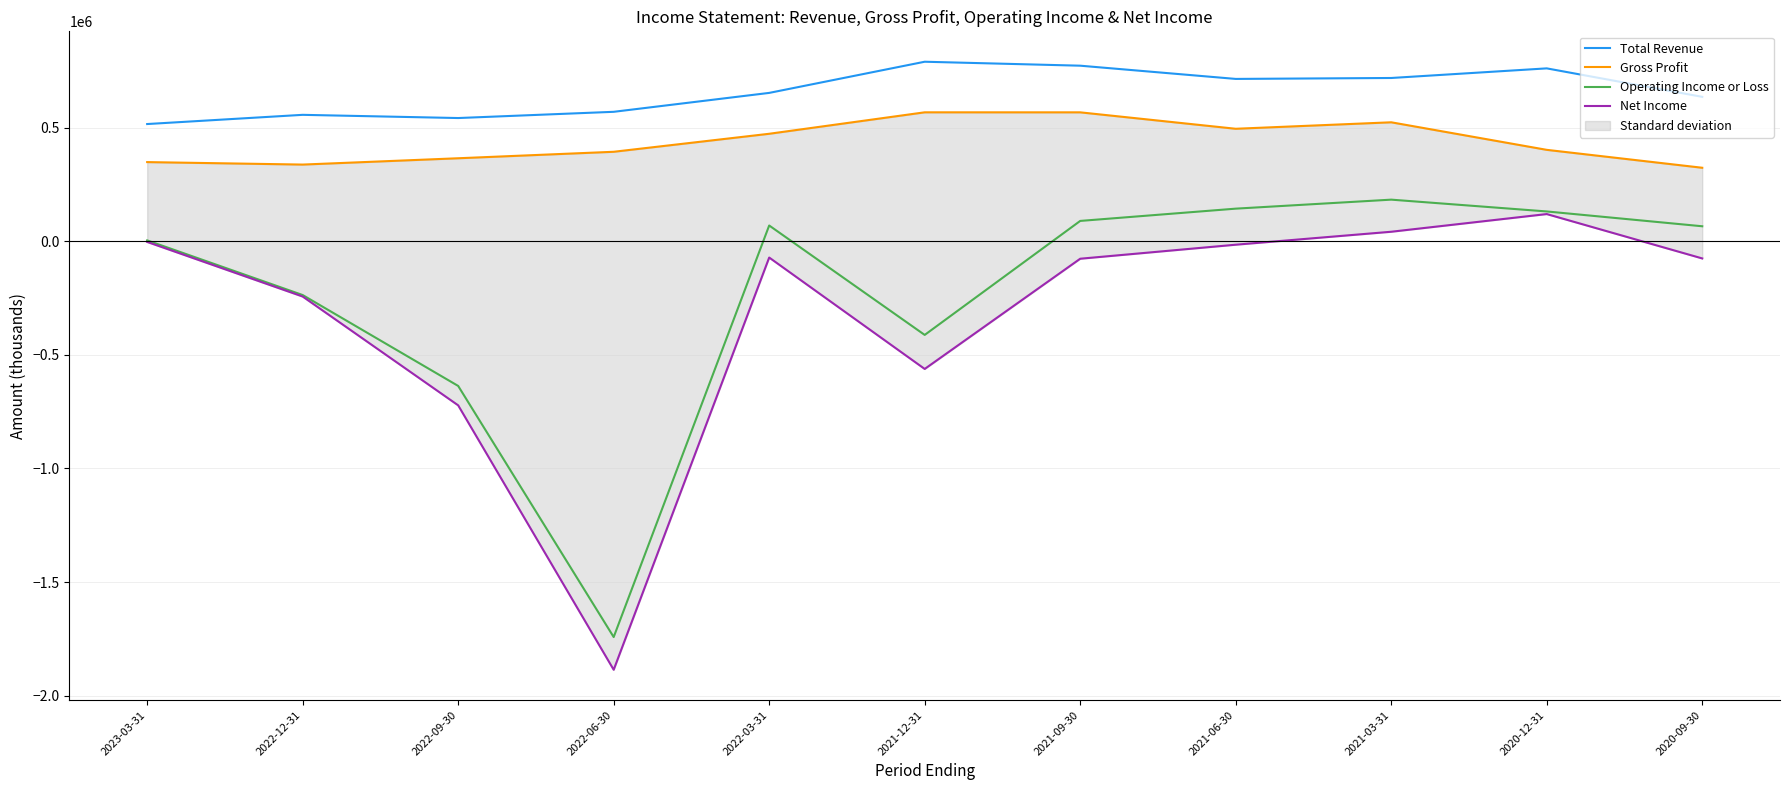

True or false: Total Revenue and Operating Income or Loss intersect in this chart.

False